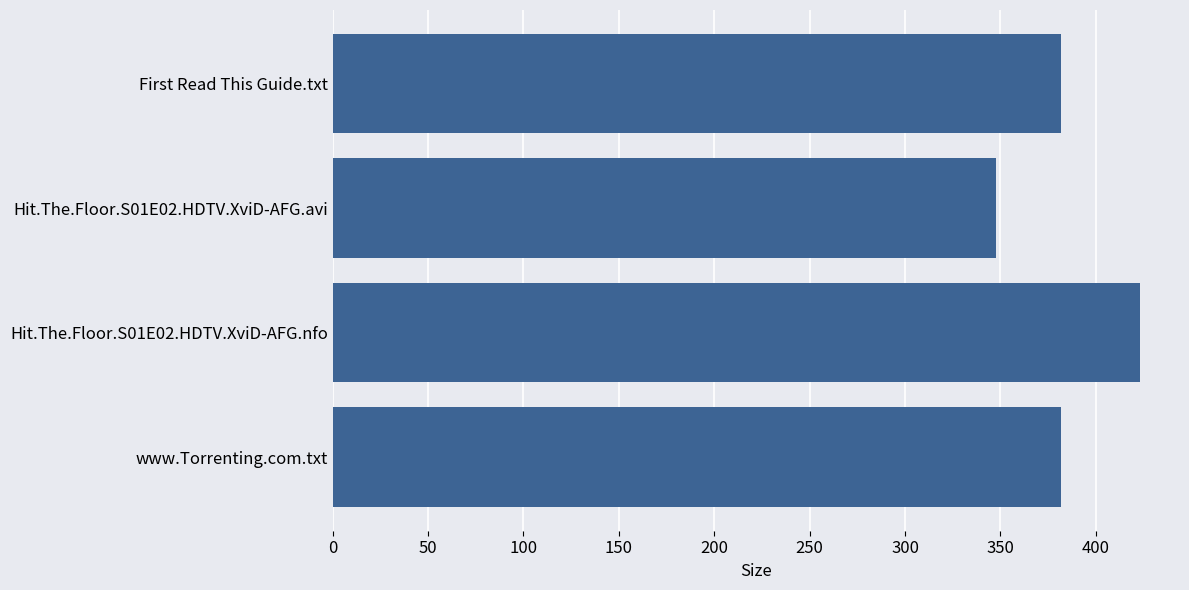

Reading top to bottom, extract all data points from this chart.

First Read This Guide.txt=382.0	Hit.The.Floor.S01E02.HDTV.XviD-AFG.avi=347.5	Hit.The.Floor.S01E02.HDTV.XviD-AFG.nfo=423.0	www.Torrenting.com.txt=382.0